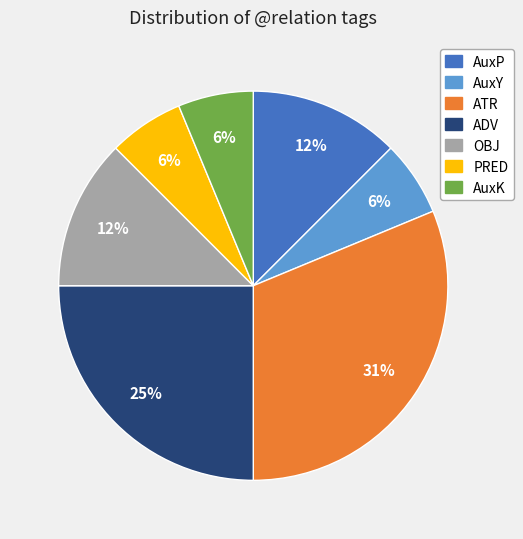

Does any single category account for the majority?

No